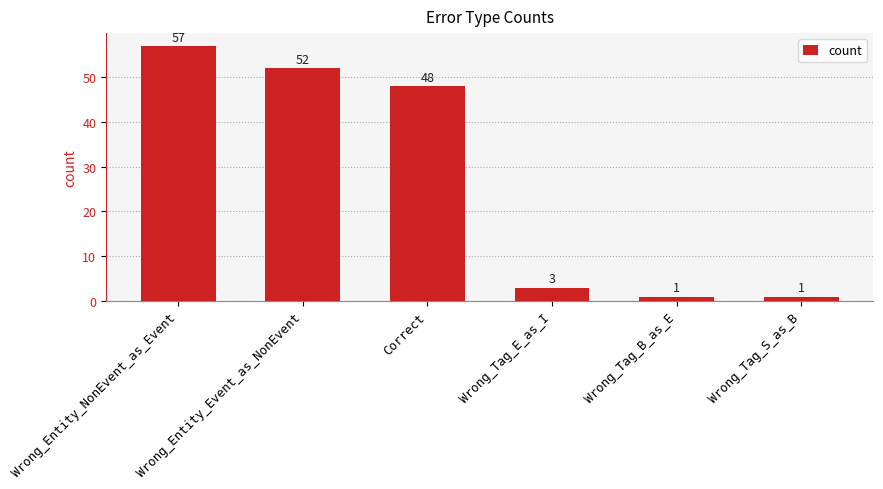

What is the minimum value shown in the chart?

1